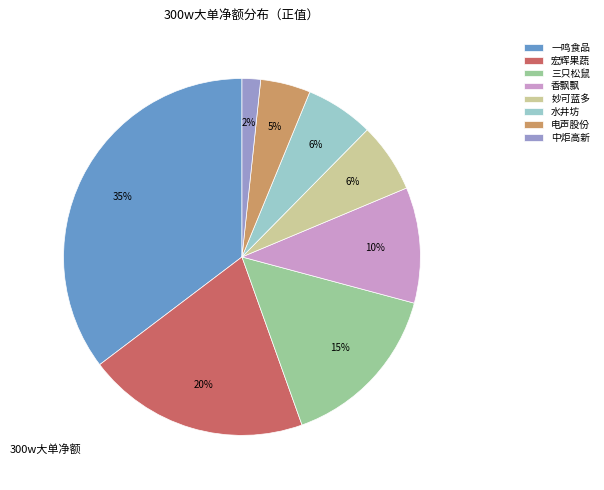

To the nearest percent, what portion does 香飘飘 represent?

10%